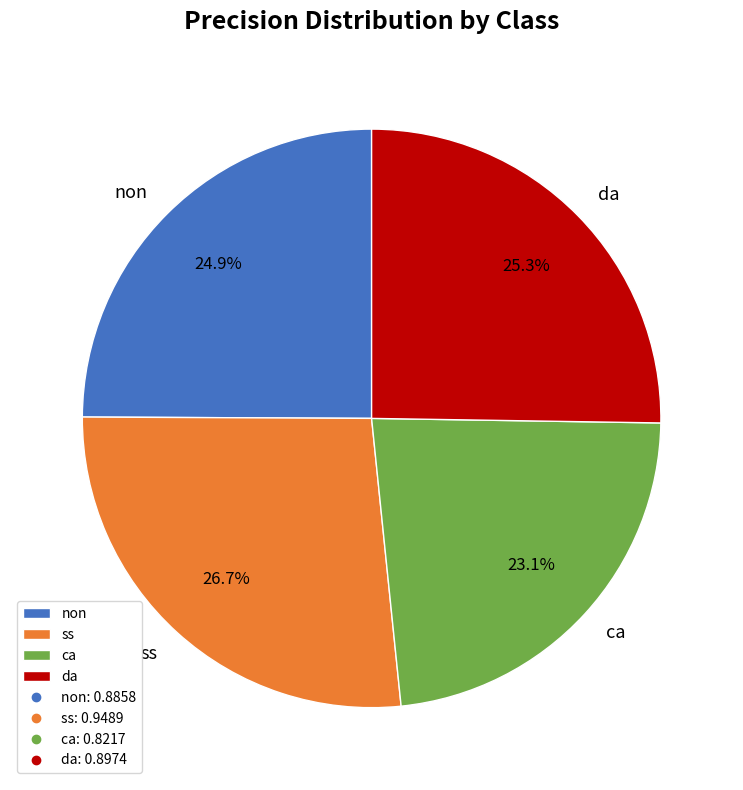

To the nearest percent, what percentage of the pie is ca?

23%